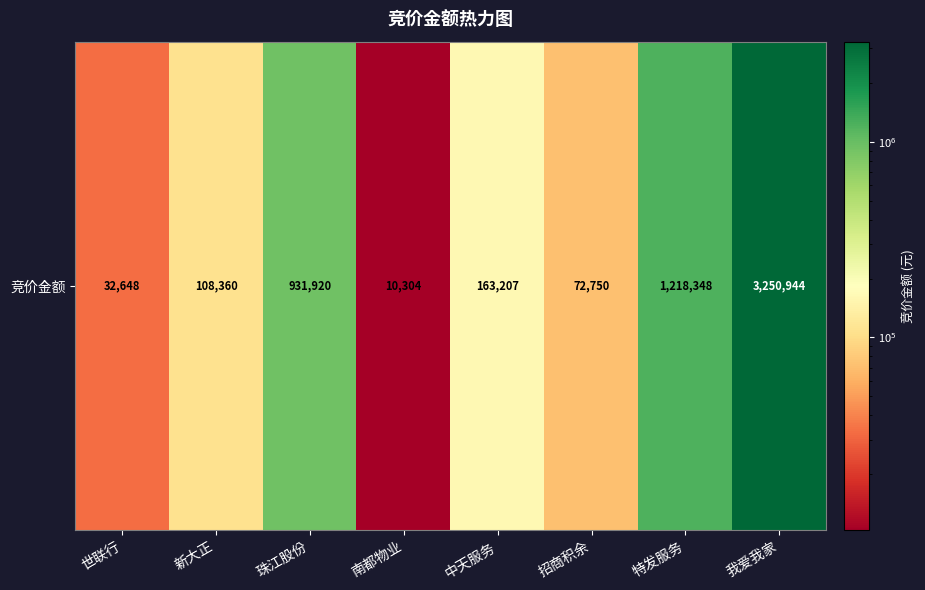

List the labels in order of value, largest first.

我爱我家, 特发服务, 珠江股份, 中天服务, 新大正, 招商积余, 世联行, 南都物业